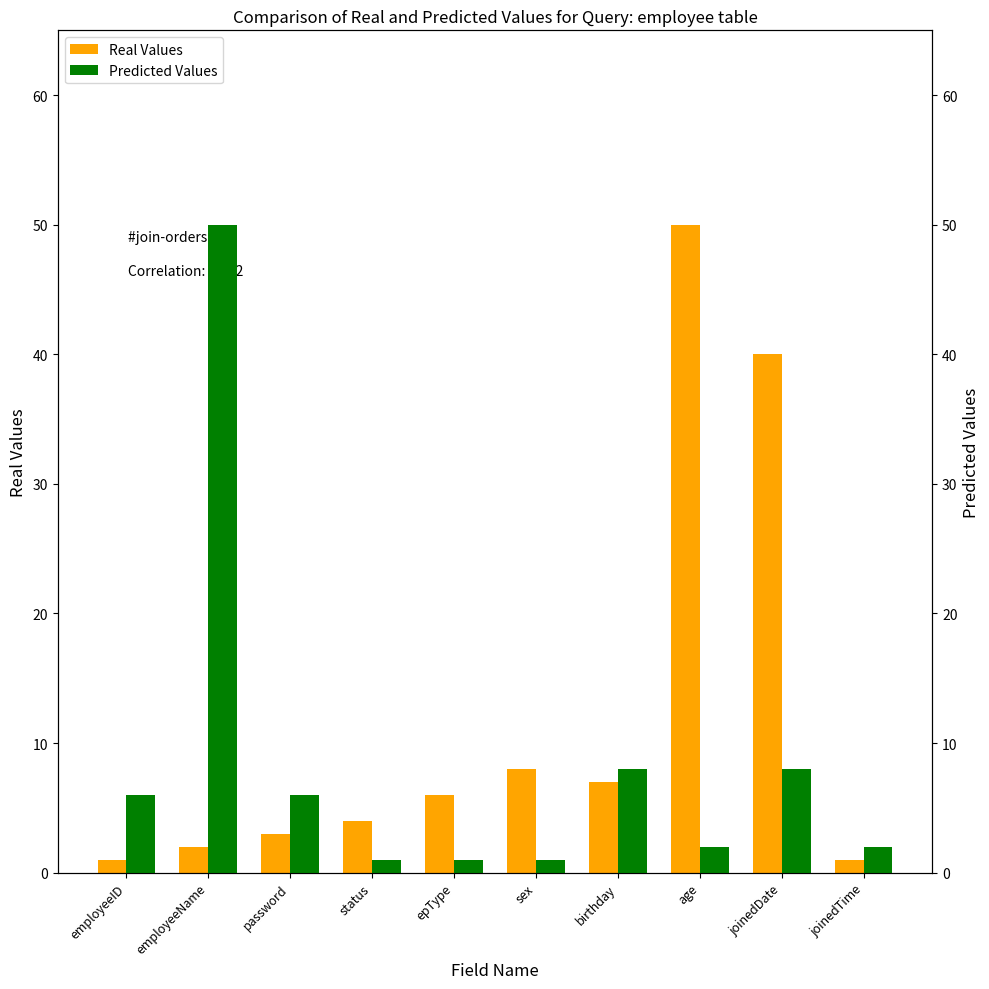

What is the lowest value of the Real Values series?

1